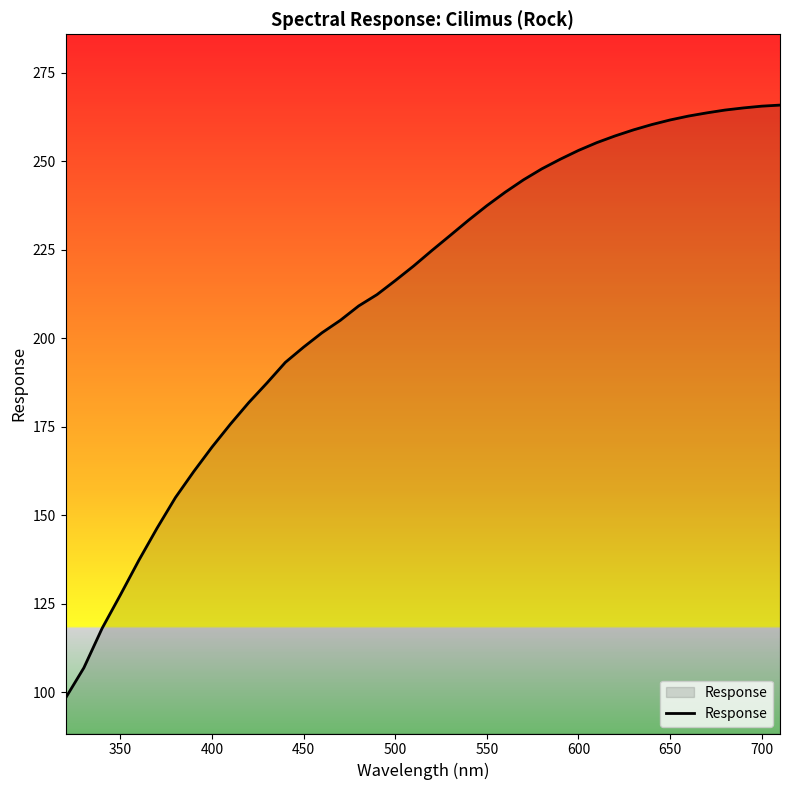

True or false: the data shows 383.2 at 550.

False